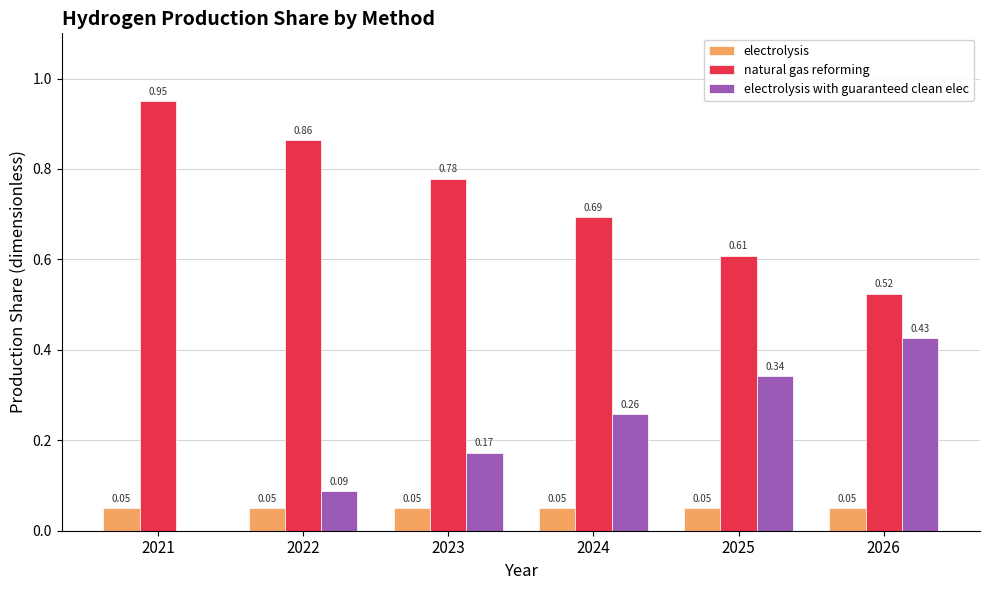

What is the sum of all electrolysis with guaranteed clean elec values?

1.3